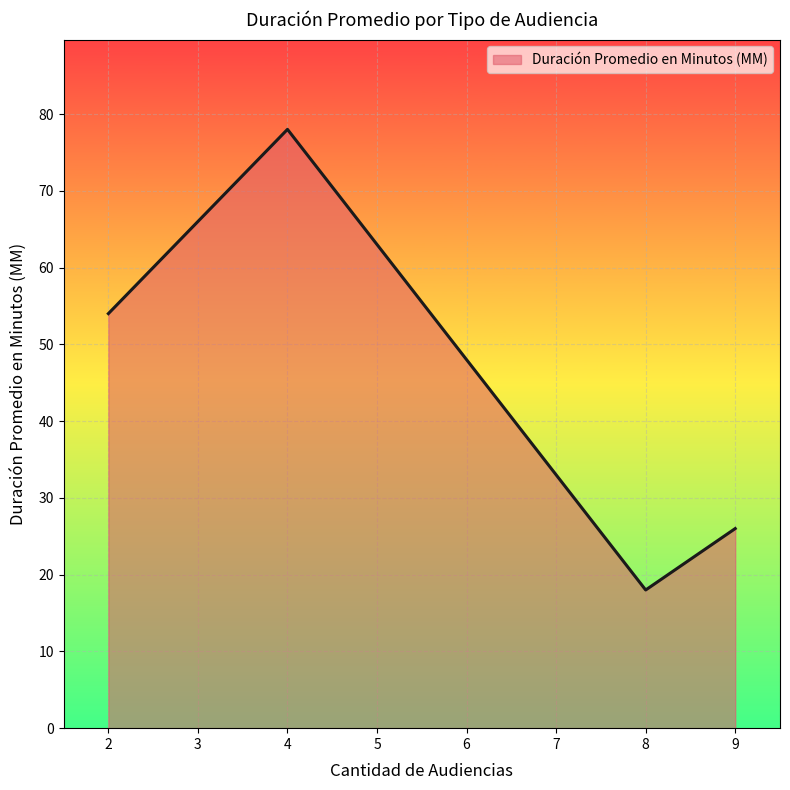

What is the difference between the maximum and minimum values?

60